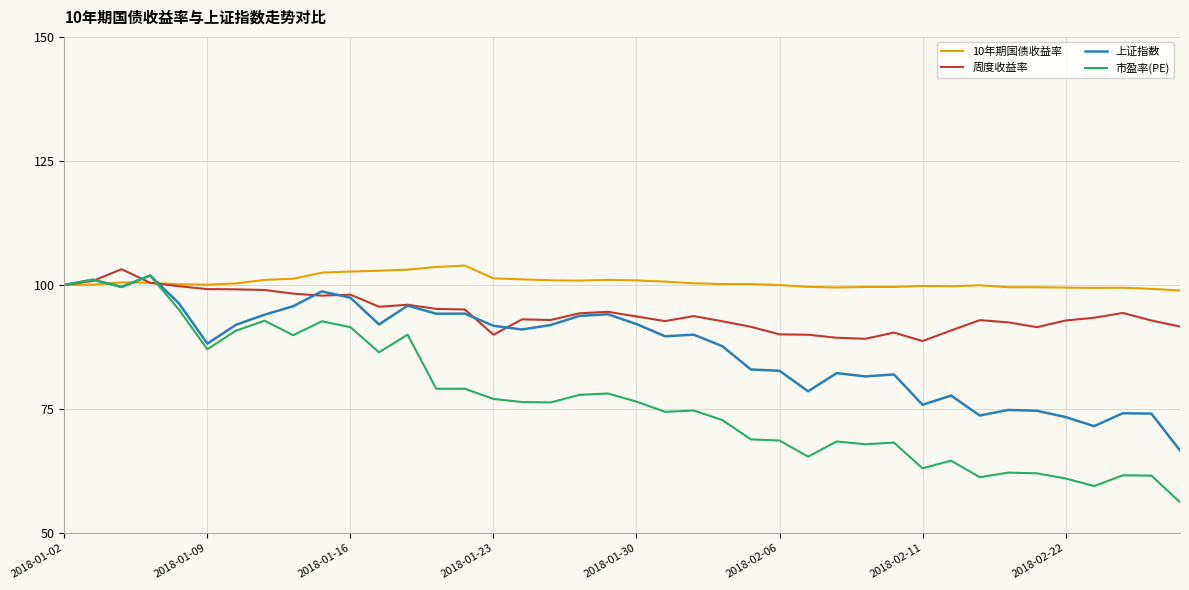

How many distinct data groups are displayed?

4